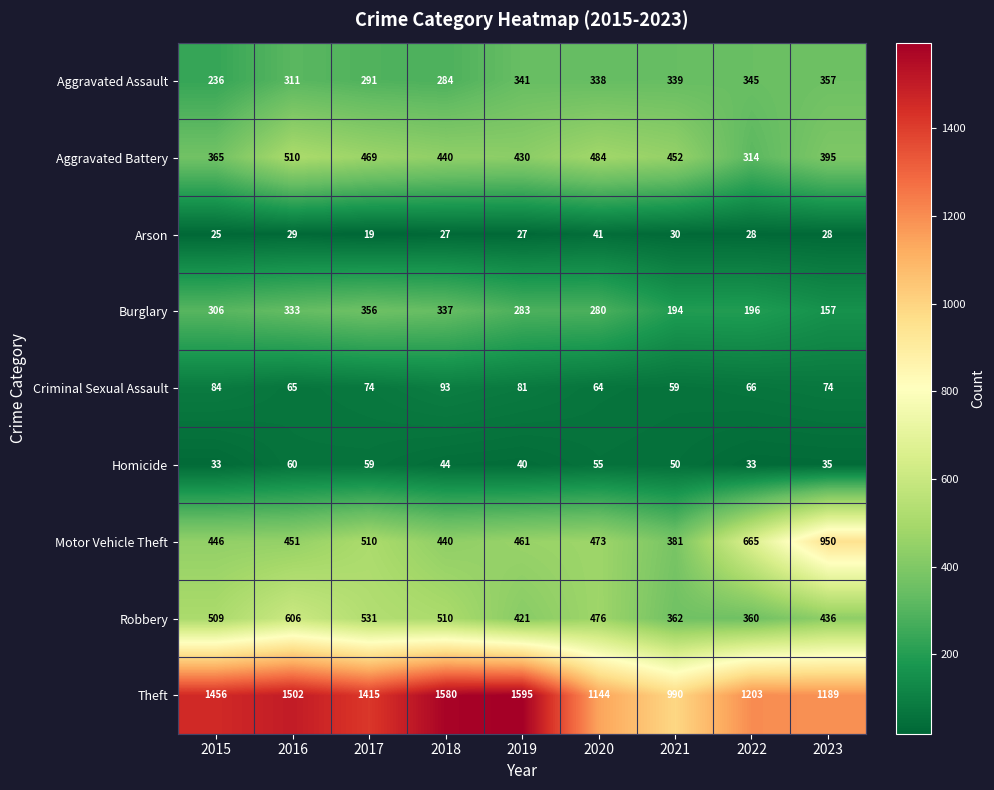

At which label does Burglary first exceed 283?

2015